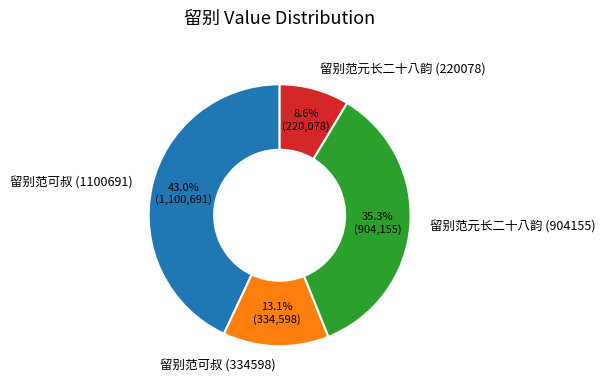

Approximately how many times larger is the value at 留别范可叔 (334598) compared to 留别范可叔 (1100691)?

0.3